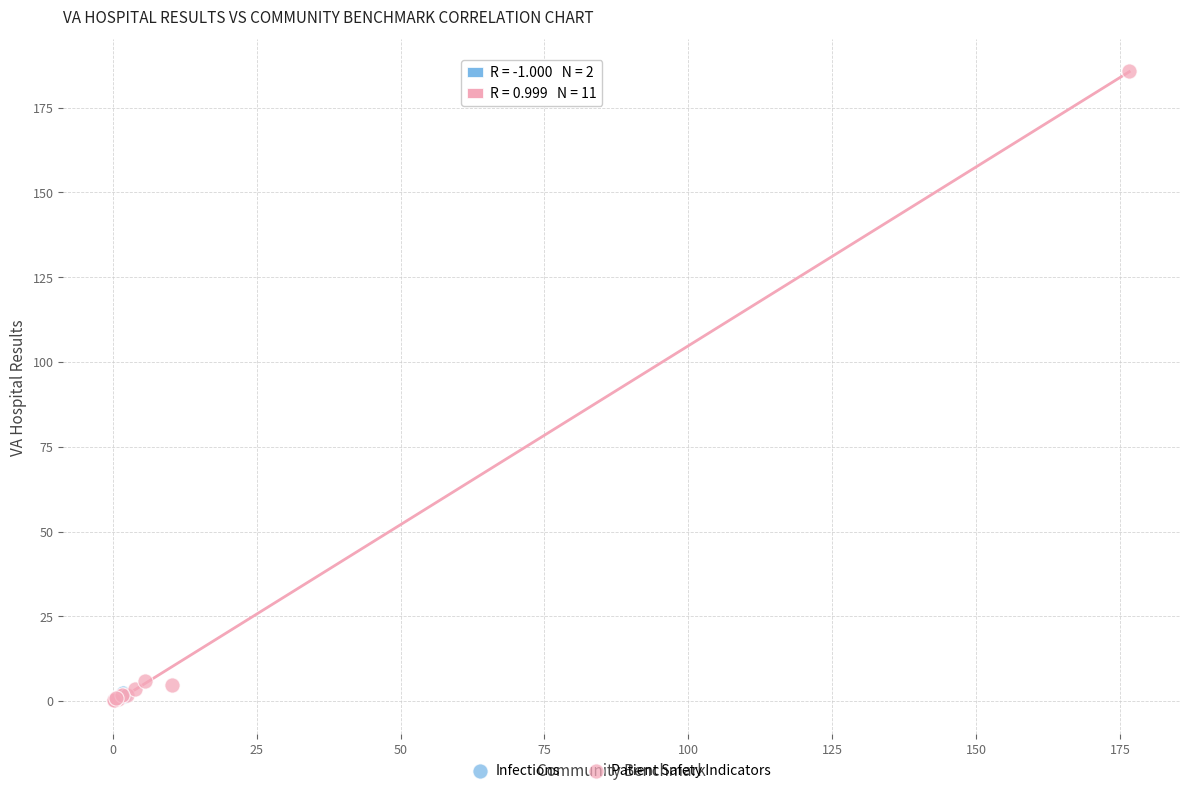

What are all the series names shown in the legend?

Infections, Patient Safety Indicators